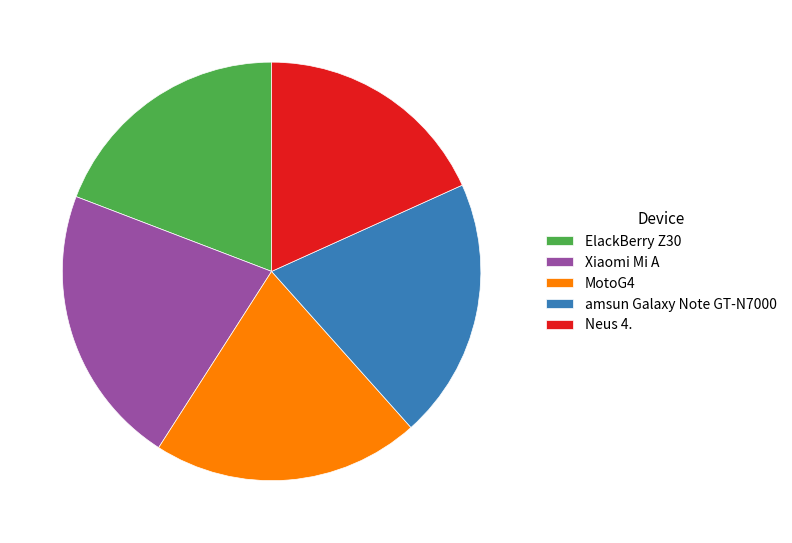

How many slices are in this pie chart?

5